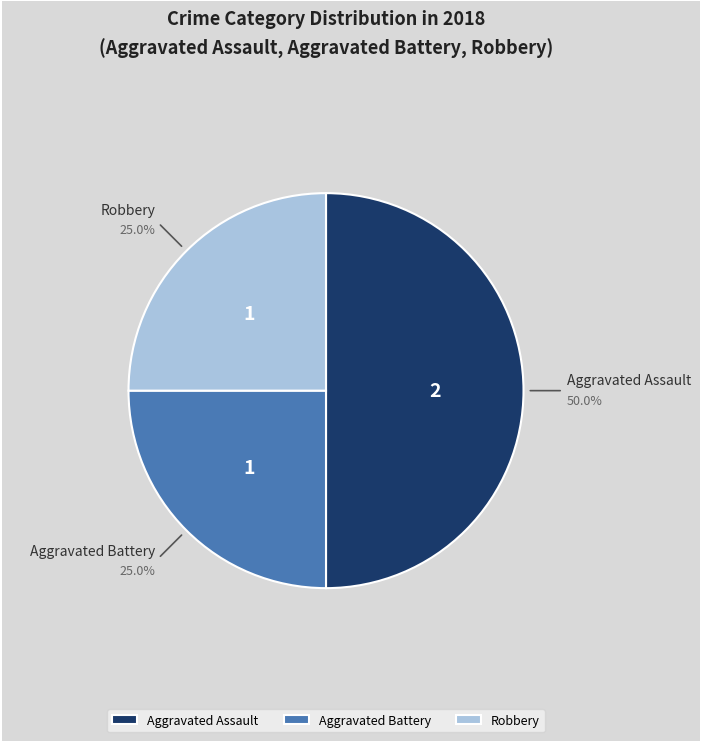

What is the largest slice in the pie chart?

Aggravated Assault